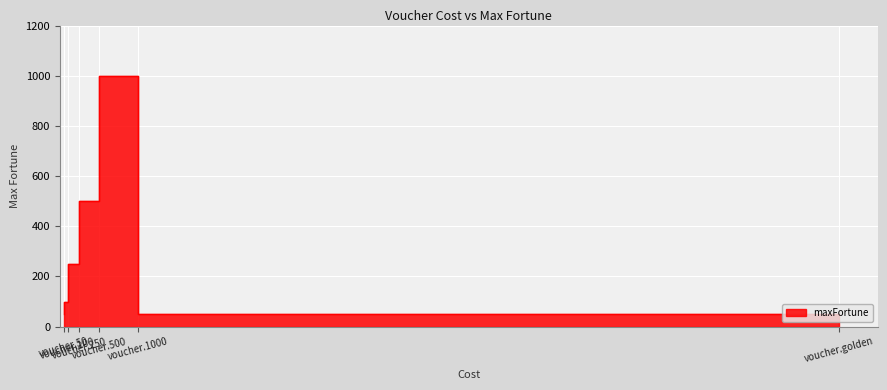

What is the ratio of the value at voucher.500 to the value at voucher.golden?

10.0